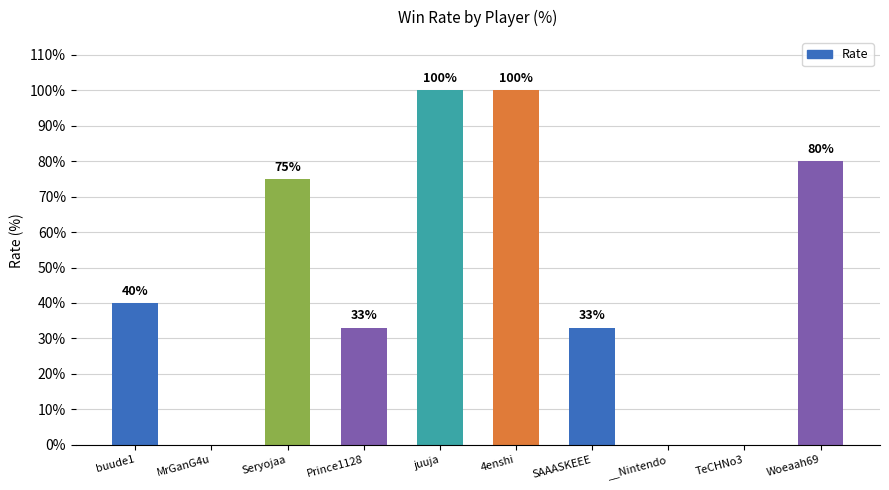

How many series are shown in this chart?

1